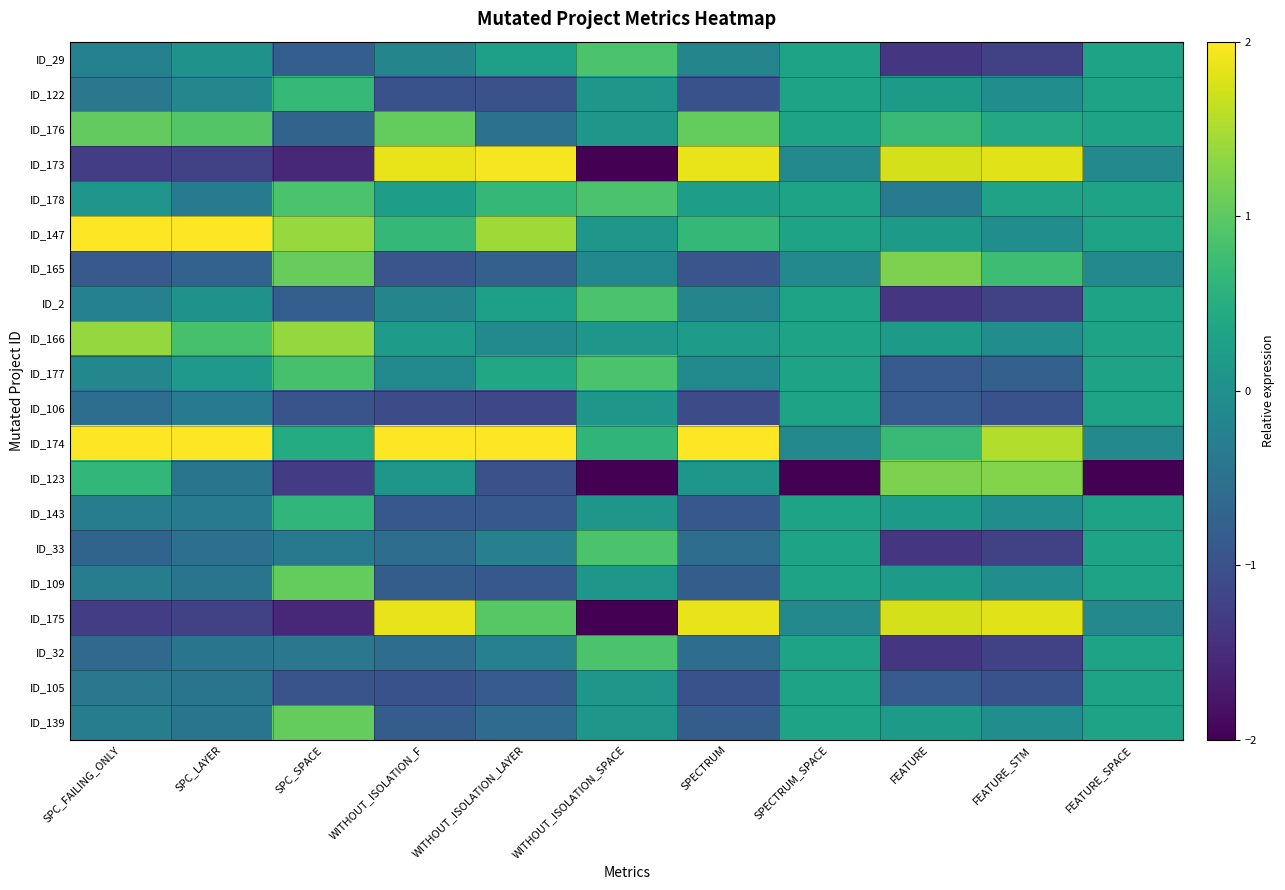

Reading left to right, transcribe all the data shown in this chart.

ID_29: SPC_FAILING_ONLY=-0.2	SPC_LAYER=0.0	SPC_SPACE=-0.8	WITHOUT_ISOLATION_F=-0.2	WITHOUT_ISOLATION_LAYER=0.3	WITHOUT_ISOLATION_SPACE=0.9	SPECTRUM=-0.2	SPECTRUM_SPACE=0.3	FEATURE=-1.4	FEATURE_STM=-1.2	FEATURE_SPACE=0.3
ID_122: SPC_FAILING_ONLY=-0.4	SPC_LAYER=-0.1	SPC_SPACE=0.7	WITHOUT_ISOLATION_F=-1.0	WITHOUT_ISOLATION_LAYER=-1.0	WITHOUT_ISOLATION_SPACE=0.1	SPECTRUM=-1.0	SPECTRUM_SPACE=0.3	FEATURE=0.2	FEATURE_STM=-0.0	FEATURE_SPACE=0.3
ID_176: SPC_FAILING_ONLY=1.0	SPC_LAYER=0.9	SPC_SPACE=-0.7	WITHOUT_ISOLATION_F=1.1	WITHOUT_ISOLATION_LAYER=-0.5	WITHOUT_ISOLATION_SPACE=0.1	SPECTRUM=1.1	SPECTRUM_SPACE=0.3	FEATURE=0.7	FEATURE_STM=0.4	FEATURE_SPACE=0.3
ID_173: SPC_FAILING_ONLY=-1.3	SPC_LAYER=-1.2	SPC_SPACE=-1.5	WITHOUT_ISOLATION_F=1.9	WITHOUT_ISOLATION_LAYER=1.9	WITHOUT_ISOLATION_SPACE=-2.1	SPECTRUM=1.9	SPECTRUM_SPACE=-0.1	FEATURE=1.7	FEATURE_STM=1.8	FEATURE_SPACE=-0.1
ID_178: SPC_FAILING_ONLY=0.1	SPC_LAYER=-0.3	SPC_SPACE=0.9	WITHOUT_ISOLATION_F=0.2	WITHOUT_ISOLATION_LAYER=0.7	WITHOUT_ISOLATION_SPACE=0.9	SPECTRUM=0.2	SPECTRUM_SPACE=0.3	FEATURE=-0.3	FEATURE_STM=0.3	FEATURE_SPACE=0.3
ID_147: SPC_FAILING_ONLY=2.0	SPC_LAYER=2.8	SPC_SPACE=1.4	WITHOUT_ISOLATION_F=0.7	WITHOUT_ISOLATION_LAYER=1.4	WITHOUT_ISOLATION_SPACE=0.1	SPECTRUM=0.7	SPECTRUM_SPACE=0.3	FEATURE=0.2	FEATURE_STM=-0.0	FEATURE_SPACE=0.3
ID_165: SPC_FAILING_ONLY=-0.9	SPC_LAYER=-0.7	SPC_SPACE=1.1	WITHOUT_ISOLATION_F=-0.9	WITHOUT_ISOLATION_LAYER=-0.8	WITHOUT_ISOLATION_SPACE=-0.1	SPECTRUM=-0.9	SPECTRUM_SPACE=-0.1	FEATURE=1.2	FEATURE_STM=0.8	FEATURE_SPACE=-0.1
ID_2: SPC_FAILING_ONLY=-0.2	SPC_LAYER=0.0	SPC_SPACE=-0.8	WITHOUT_ISOLATION_F=-0.2	WITHOUT_ISOLATION_LAYER=0.3	WITHOUT_ISOLATION_SPACE=0.9	SPECTRUM=-0.2	SPECTRUM_SPACE=0.3	FEATURE=-1.4	FEATURE_STM=-1.2	FEATURE_SPACE=0.3
ID_166: SPC_FAILING_ONLY=1.4	SPC_LAYER=0.8	SPC_SPACE=1.4	WITHOUT_ISOLATION_F=0.2	WITHOUT_ISOLATION_LAYER=-0.1	WITHOUT_ISOLATION_SPACE=0.1	SPECTRUM=0.2	SPECTRUM_SPACE=0.3	FEATURE=0.2	FEATURE_STM=-0.0	FEATURE_SPACE=0.3
ID_177: SPC_FAILING_ONLY=-0.2	SPC_LAYER=0.1	SPC_SPACE=0.8	WITHOUT_ISOLATION_F=-0.1	WITHOUT_ISOLATION_LAYER=0.4	WITHOUT_ISOLATION_SPACE=0.9	SPECTRUM=-0.1	SPECTRUM_SPACE=0.3	FEATURE=-0.9	FEATURE_STM=-0.8	FEATURE_SPACE=0.3
ID_106: SPC_FAILING_ONLY=-0.6	SPC_LAYER=-0.3	SPC_SPACE=-1.0	WITHOUT_ISOLATION_F=-1.1	WITHOUT_ISOLATION_LAYER=-1.1	WITHOUT_ISOLATION_SPACE=0.1	SPECTRUM=-1.1	SPECTRUM_SPACE=0.3	FEATURE=-0.9	FEATURE_STM=-1.0	FEATURE_SPACE=0.3
ID_174: SPC_FAILING_ONLY=2.6	SPC_LAYER=2.3	SPC_SPACE=0.5	WITHOUT_ISOLATION_F=2.1	WITHOUT_ISOLATION_LAYER=2.4	WITHOUT_ISOLATION_SPACE=0.6	SPECTRUM=2.1	SPECTRUM_SPACE=-0.1	FEATURE=0.7	FEATURE_STM=1.5	FEATURE_SPACE=-0.1
ID_123: SPC_FAILING_ONLY=0.6	SPC_LAYER=-0.4	SPC_SPACE=-1.3	WITHOUT_ISOLATION_F=0.1	WITHOUT_ISOLATION_LAYER=-1.0	WITHOUT_ISOLATION_SPACE=-2.5	SPECTRUM=0.1	SPECTRUM_SPACE=-4.3	FEATURE=1.2	FEATURE_STM=1.3	FEATURE_SPACE=-4.3
ID_143: SPC_FAILING_ONLY=-0.3	SPC_LAYER=-0.3	SPC_SPACE=0.6	WITHOUT_ISOLATION_F=-0.9	WITHOUT_ISOLATION_LAYER=-0.9	WITHOUT_ISOLATION_SPACE=0.1	SPECTRUM=-0.9	SPECTRUM_SPACE=0.3	FEATURE=0.2	FEATURE_STM=-0.0	FEATURE_SPACE=0.3
ID_33: SPC_FAILING_ONLY=-0.7	SPC_LAYER=-0.5	SPC_SPACE=-0.4	WITHOUT_ISOLATION_F=-0.6	WITHOUT_ISOLATION_LAYER=-0.3	WITHOUT_ISOLATION_SPACE=0.9	SPECTRUM=-0.6	SPECTRUM_SPACE=0.3	FEATURE=-1.4	FEATURE_STM=-1.2	FEATURE_SPACE=0.3
ID_109: SPC_FAILING_ONLY=-0.3	SPC_LAYER=-0.4	SPC_SPACE=1.1	WITHOUT_ISOLATION_F=-0.8	WITHOUT_ISOLATION_LAYER=-0.9	WITHOUT_ISOLATION_SPACE=0.1	SPECTRUM=-0.8	SPECTRUM_SPACE=0.3	FEATURE=0.2	FEATURE_STM=-0.0	FEATURE_SPACE=0.3
ID_175: SPC_FAILING_ONLY=-1.3	SPC_LAYER=-1.2	SPC_SPACE=-1.5	WITHOUT_ISOLATION_F=1.9	WITHOUT_ISOLATION_LAYER=1.0	WITHOUT_ISOLATION_SPACE=-2.1	SPECTRUM=1.9	SPECTRUM_SPACE=-0.1	FEATURE=1.7	FEATURE_STM=1.8	FEATURE_SPACE=-0.1
ID_32: SPC_FAILING_ONLY=-0.6	SPC_LAYER=-0.4	SPC_SPACE=-0.4	WITHOUT_ISOLATION_F=-0.6	WITHOUT_ISOLATION_LAYER=-0.3	WITHOUT_ISOLATION_SPACE=0.9	SPECTRUM=-0.6	SPECTRUM_SPACE=0.3	FEATURE=-1.4	FEATURE_STM=-1.2	FEATURE_SPACE=0.3
ID_105: SPC_FAILING_ONLY=-0.4	SPC_LAYER=-0.4	SPC_SPACE=-1.0	WITHOUT_ISOLATION_F=-1.0	WITHOUT_ISOLATION_LAYER=-0.8	WITHOUT_ISOLATION_SPACE=0.1	SPECTRUM=-1.0	SPECTRUM_SPACE=0.3	FEATURE=-0.9	FEATURE_STM=-1.0	FEATURE_SPACE=0.3
ID_139: SPC_FAILING_ONLY=-0.3	SPC_LAYER=-0.4	SPC_SPACE=1.1	WITHOUT_ISOLATION_F=-0.8	WITHOUT_ISOLATION_LAYER=-0.6	WITHOUT_ISOLATION_SPACE=0.1	SPECTRUM=-0.8	SPECTRUM_SPACE=0.3	FEATURE=0.2	FEATURE_STM=-0.0	FEATURE_SPACE=0.3